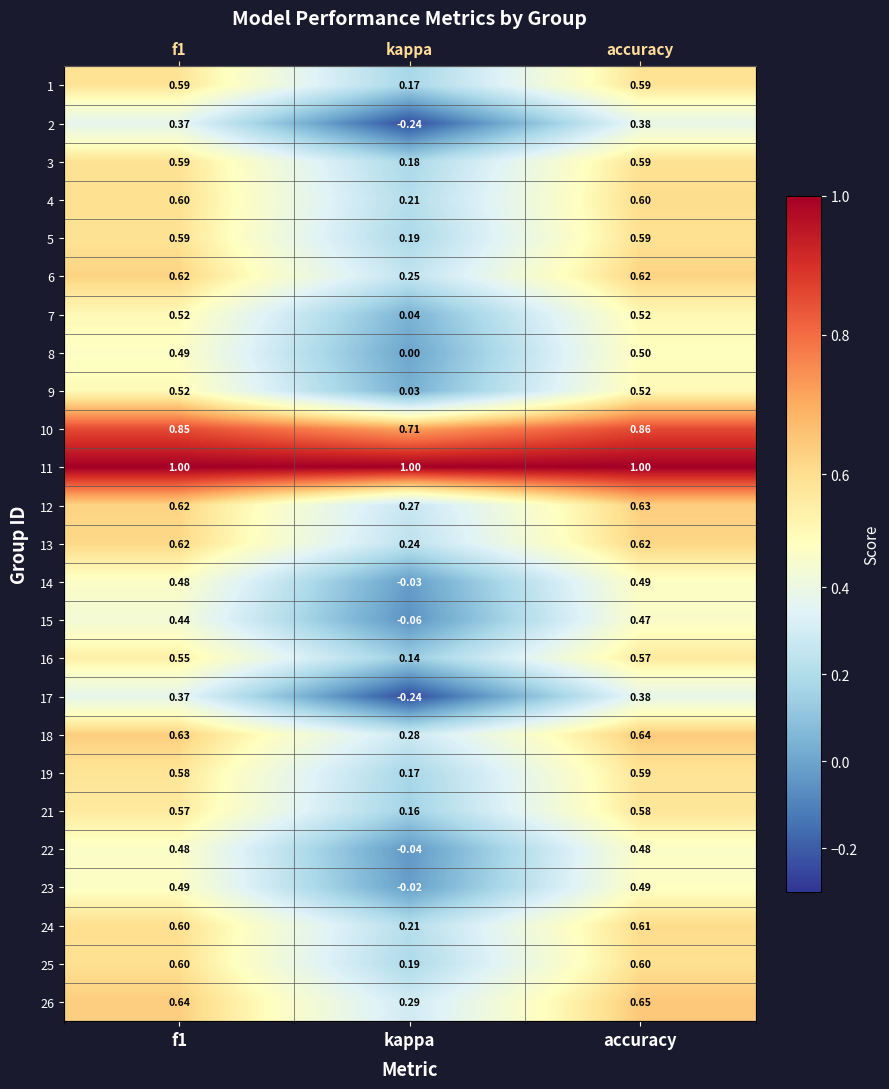

The 12 series shows 0.4 at kappa. True or false?

False